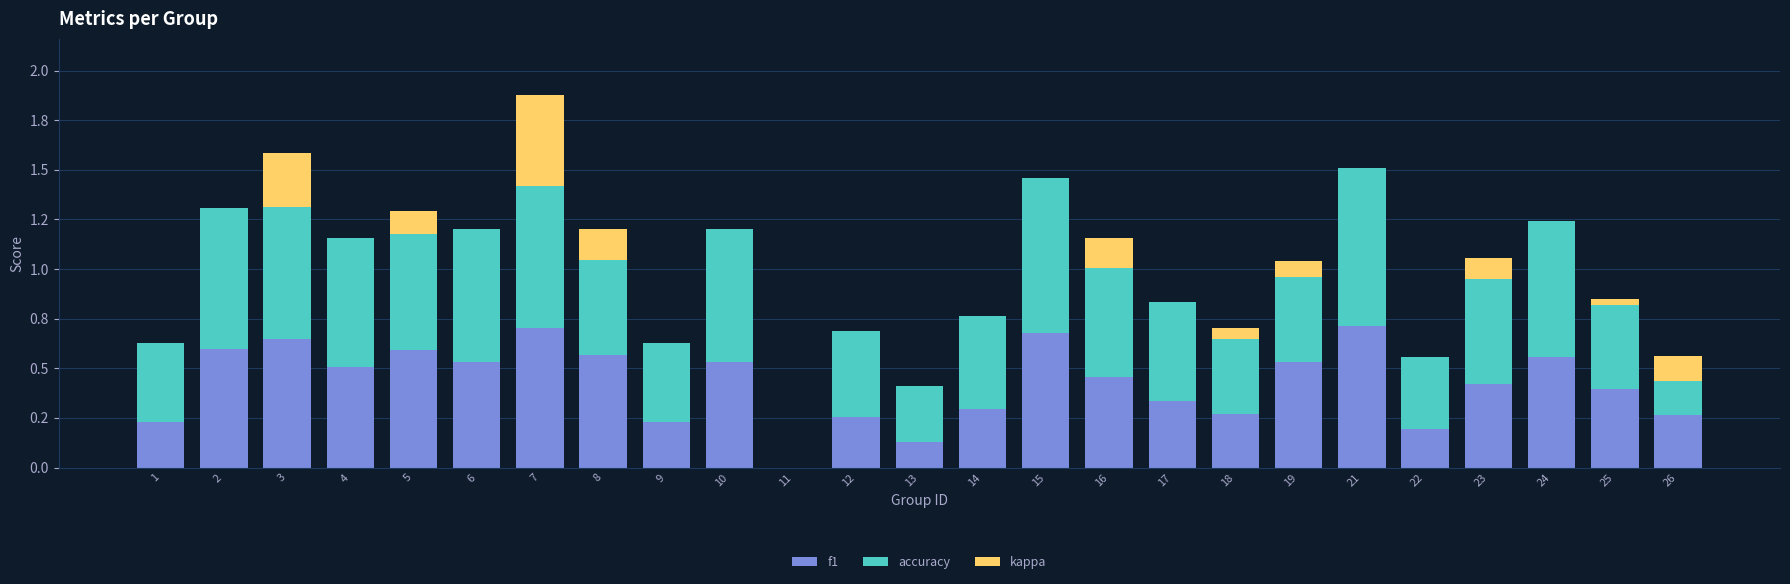

What is the difference between the f1 values at 12 and 19?

0.3